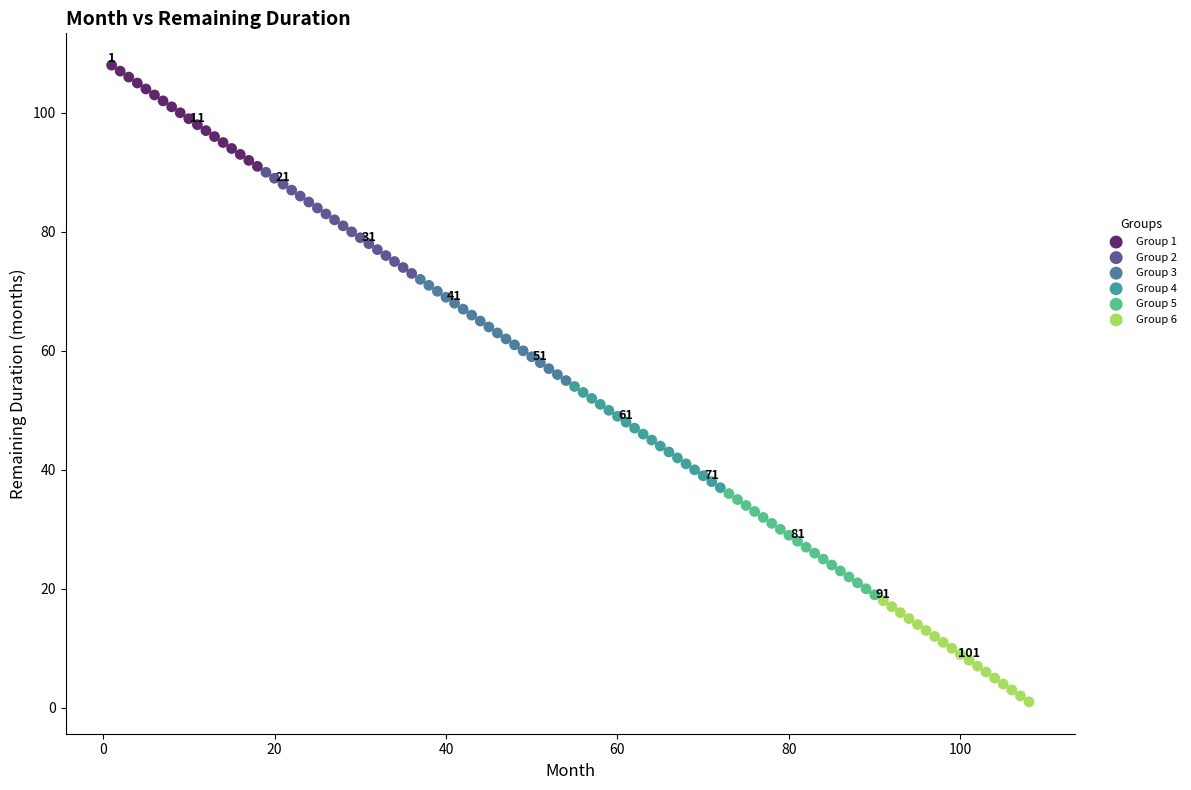

Which series reaches the maximum Y coordinate?

Group 1